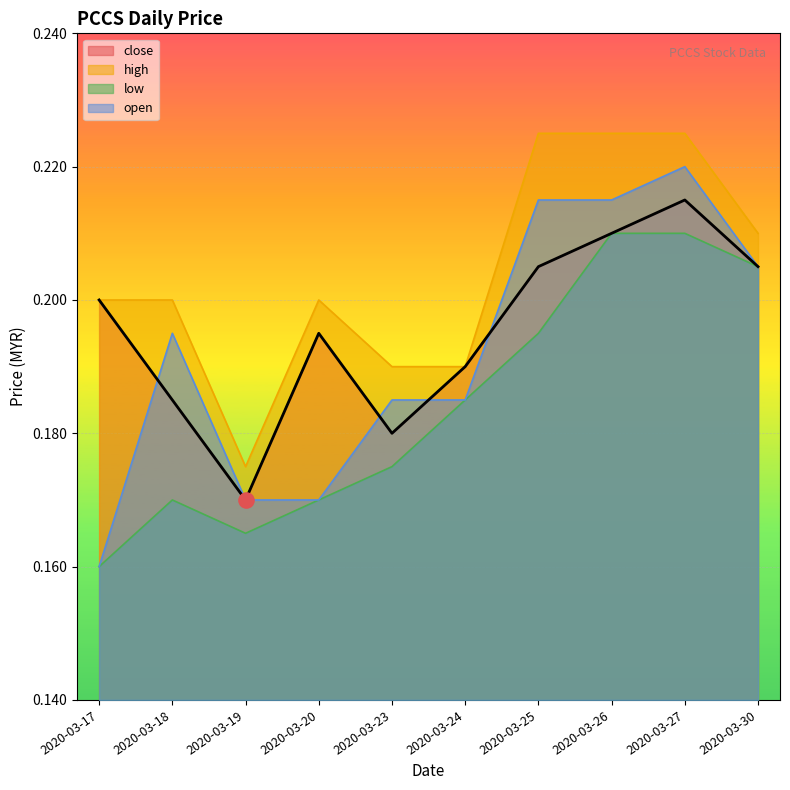

Is the value of open at 2020-03-17 greater than the value of high at 2020-03-24?

No